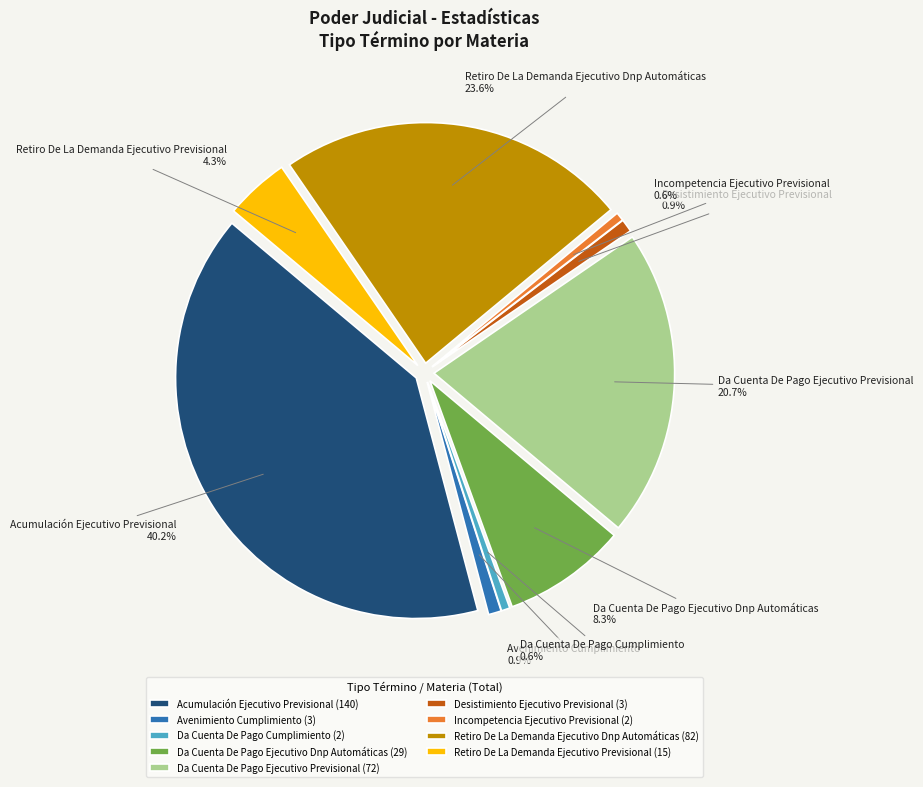

What percentage is NOT represented by Retiro De La Demanda
Ejecutivo Previsional?

95.7%